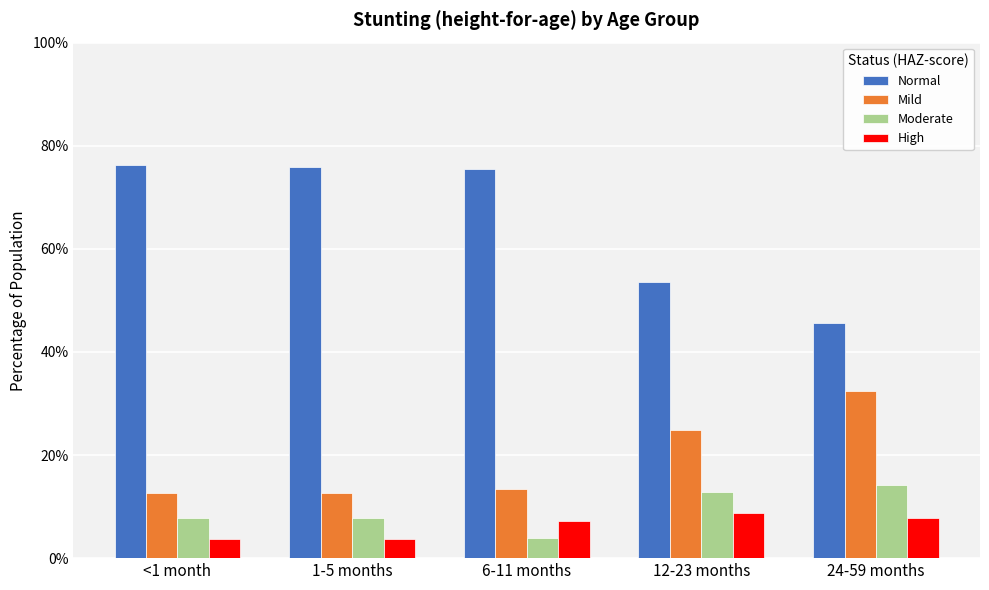

Reading left to right, what are all the values shown in this chart?

Normal: 0.8	0.8	0.8	0.5	0.5
Mild: 0.1	0.1	0.1	0.2	0.3
Moderate: 0.1	0.1	0.0	0.1	0.1
High: 0.0	0.0	0.1	0.1	0.1